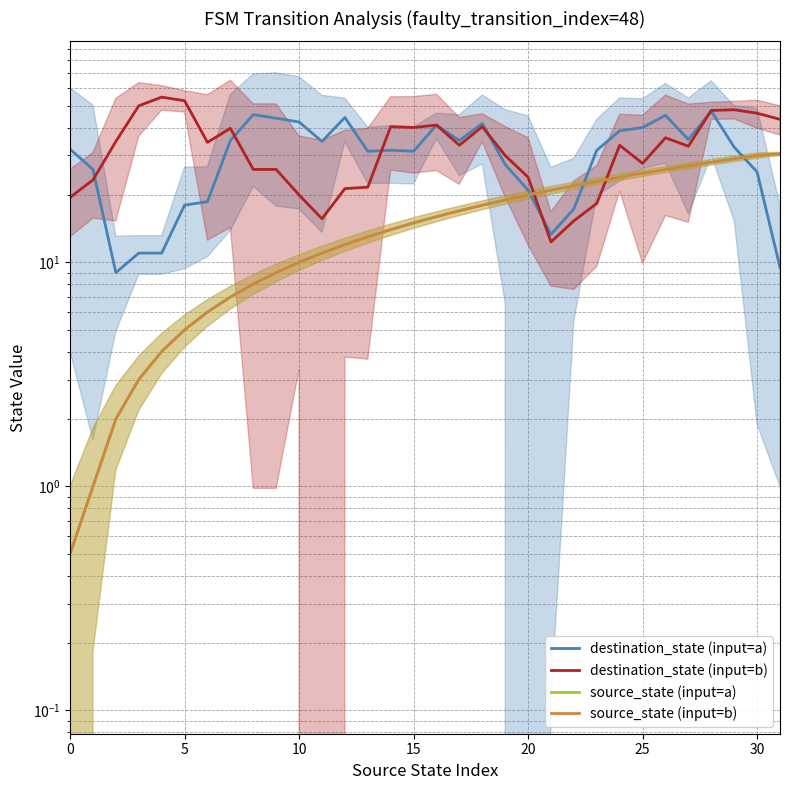

How many categories are shown in the chart?

32